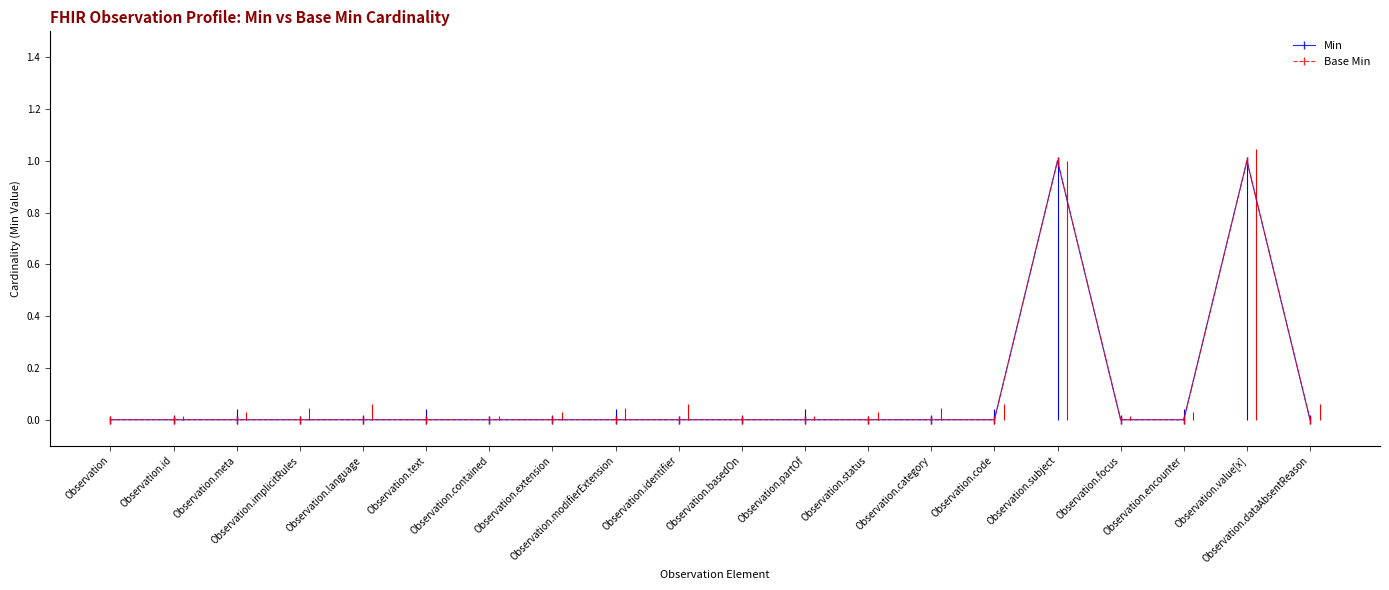

What is the difference between the maximum and minimum values in the Min series?

1